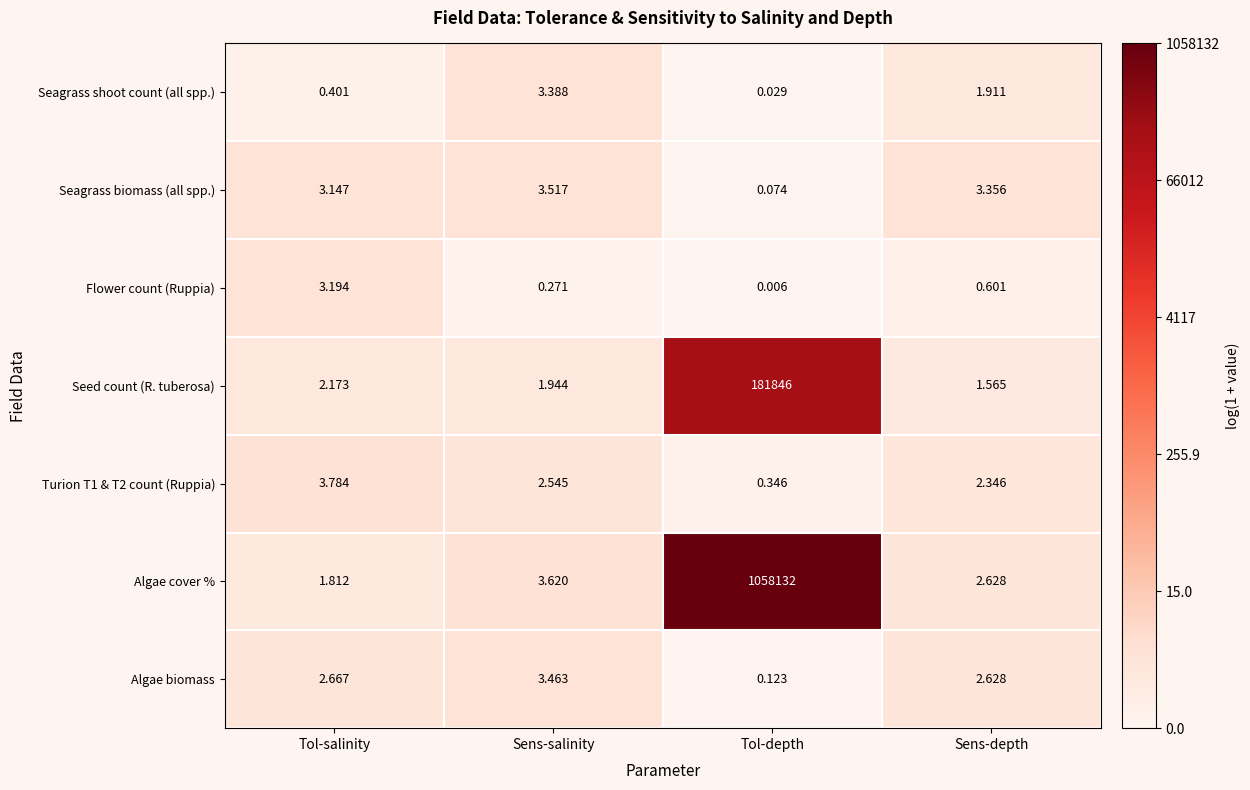

At which category is the sum across all series the highest?

Tol-depth